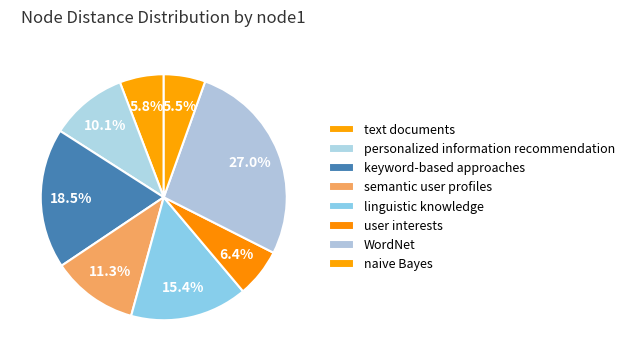

Combined, do keyword-based approaches and WordNet account for over 50%?

No